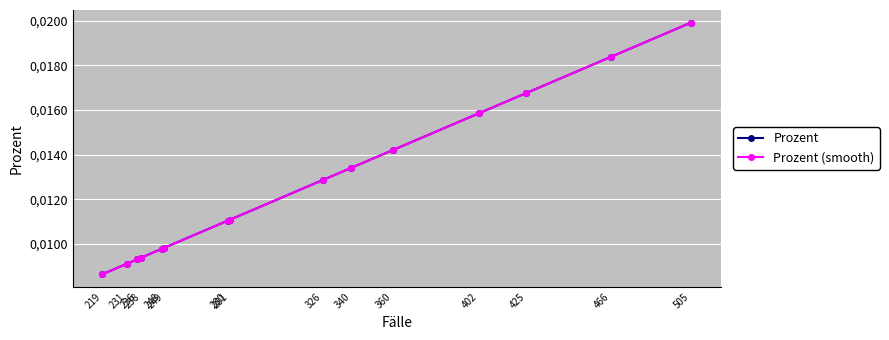

Which has a higher value, 281 or 231?

281